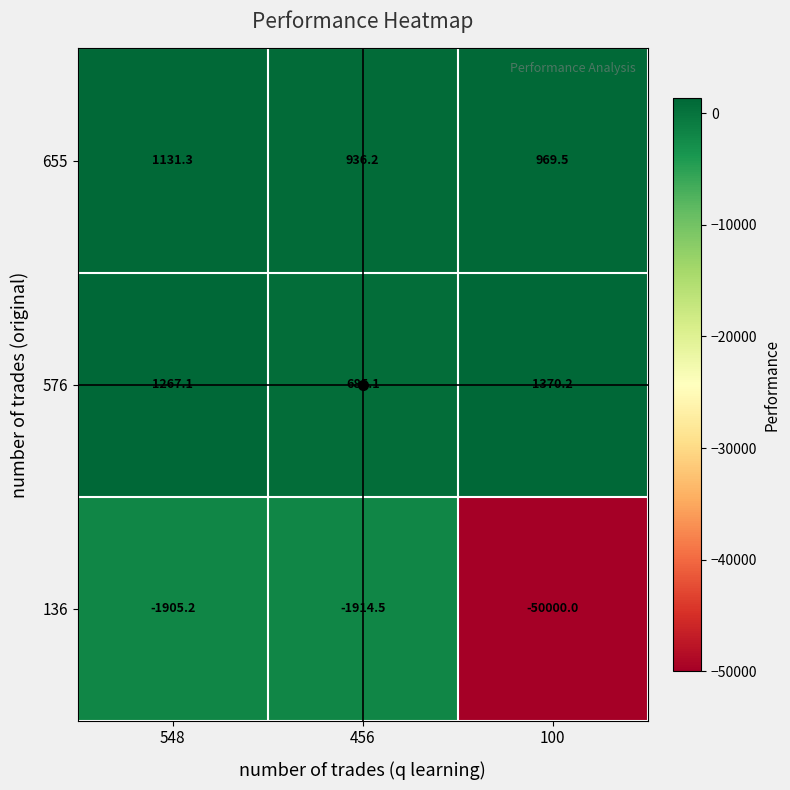

How many data points in 655 are above 969?

2